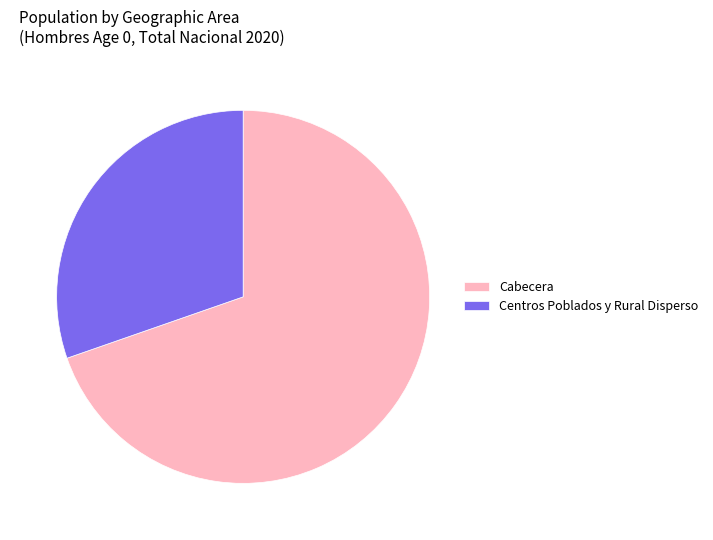

Is Cabecera the majority of the pie?

Yes